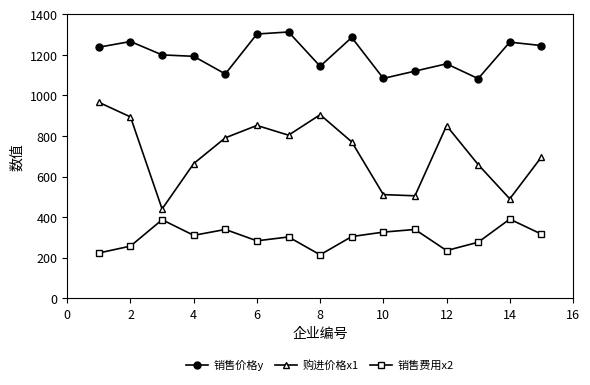

True or false: 销售费用x2 and 销售价格y intersect in this chart.

False